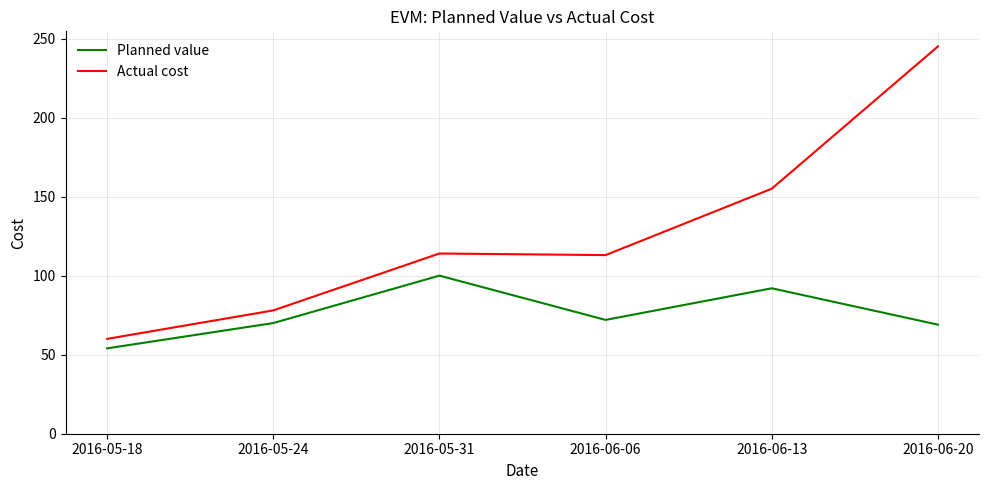

Between 2016-05-18 and 2016-06-06, which series saw the biggest shift?

Actual cost